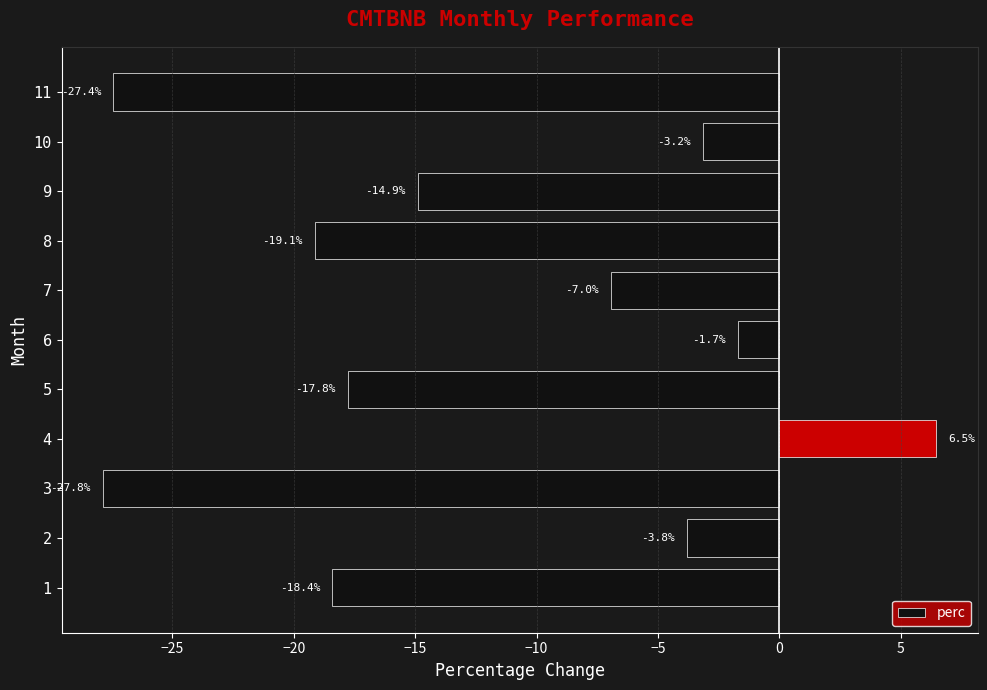

Which has a higher value, 8 or 7?

7